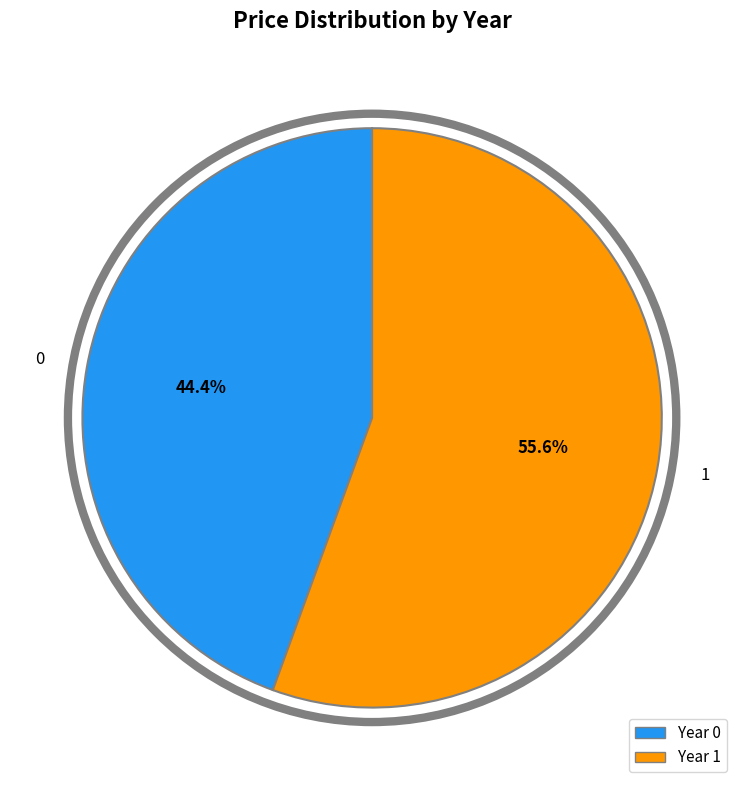

To the nearest percent, what portion does 0 represent?

44%